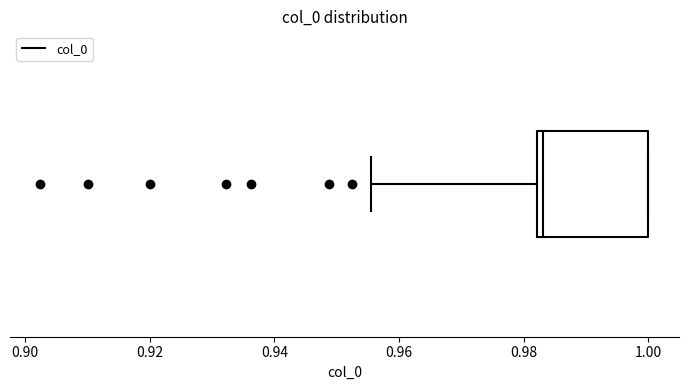

Read this box plot against the x-axis: the position of the median line, the range covered by the box, and the ends of both whiskers. The values are not printed on the chart, so give them approximately, as read against the axis.

median 0.984, box 0.982 to 1.000, whiskers 0.956 to 1.000